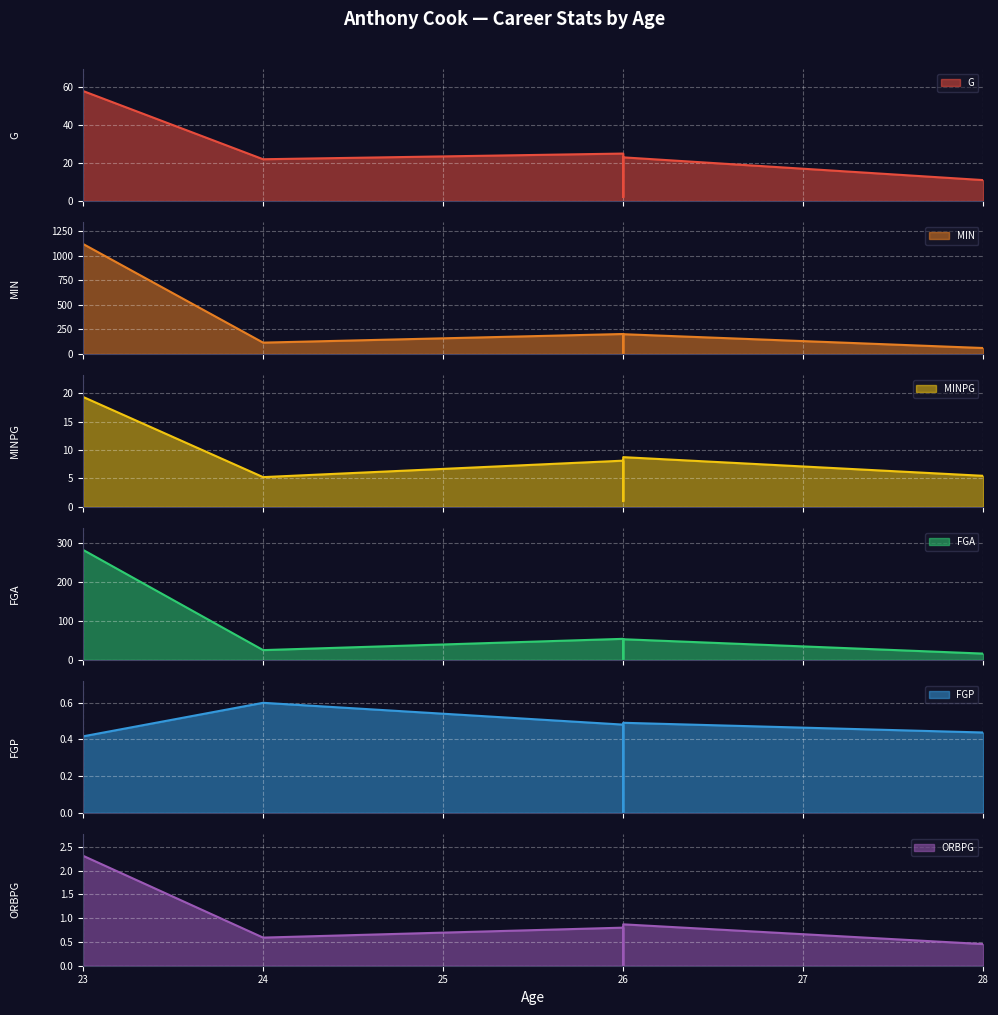

Read the FGA value at 24.

25.0